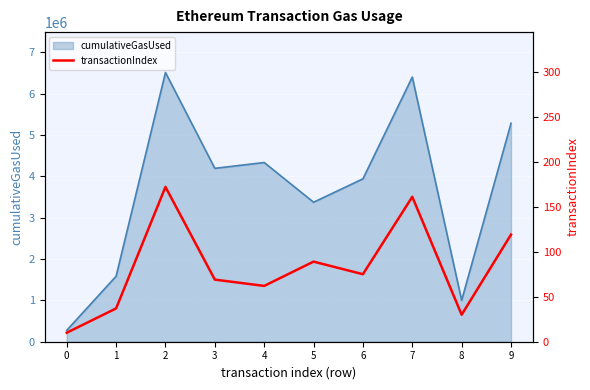

What is the lowest value of the cumulativeGasUsed series?

276170